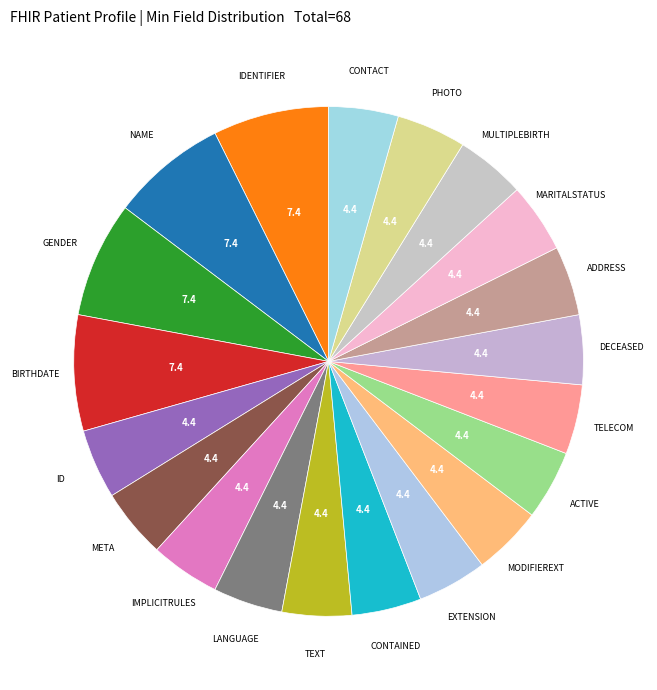

True or false: MODIFIEREXT accounts for 4% of the total.

True